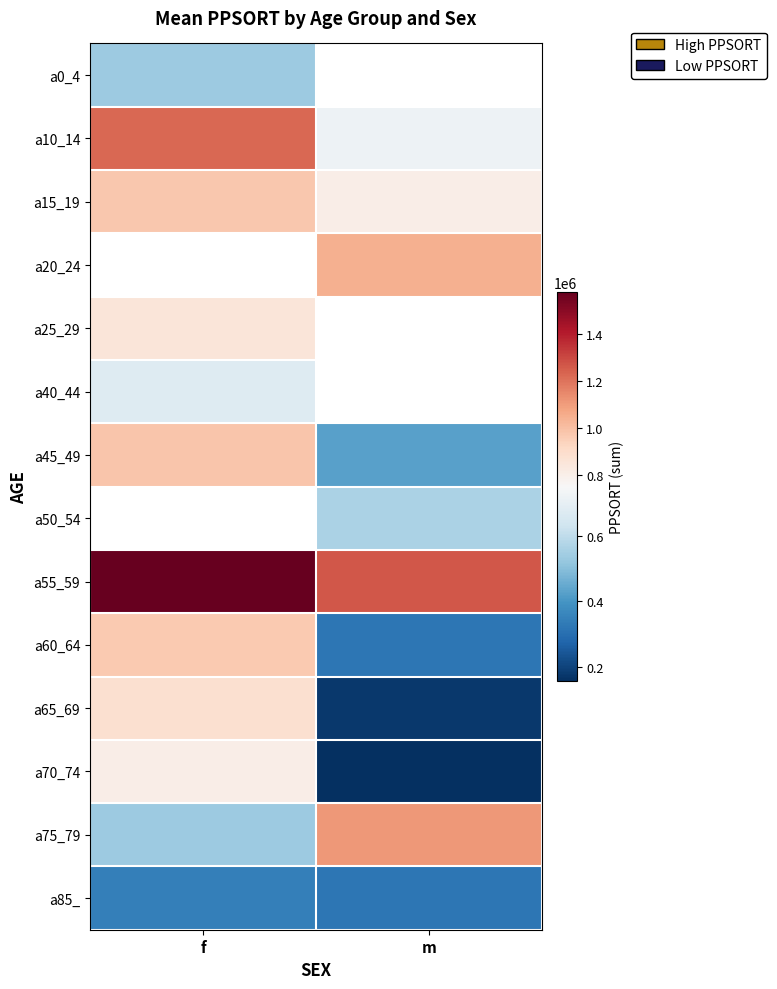

At which category does the chart reach its peak across all series?

f